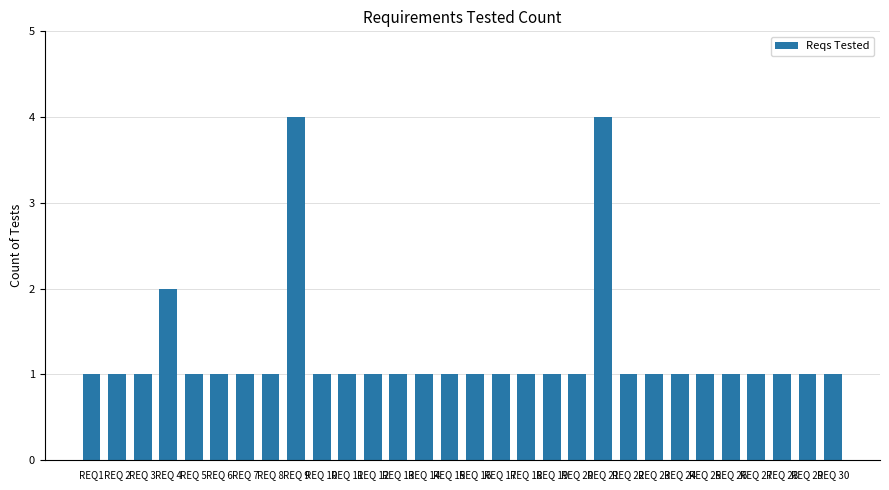

What is the difference between the maximum and second lowest values?

3